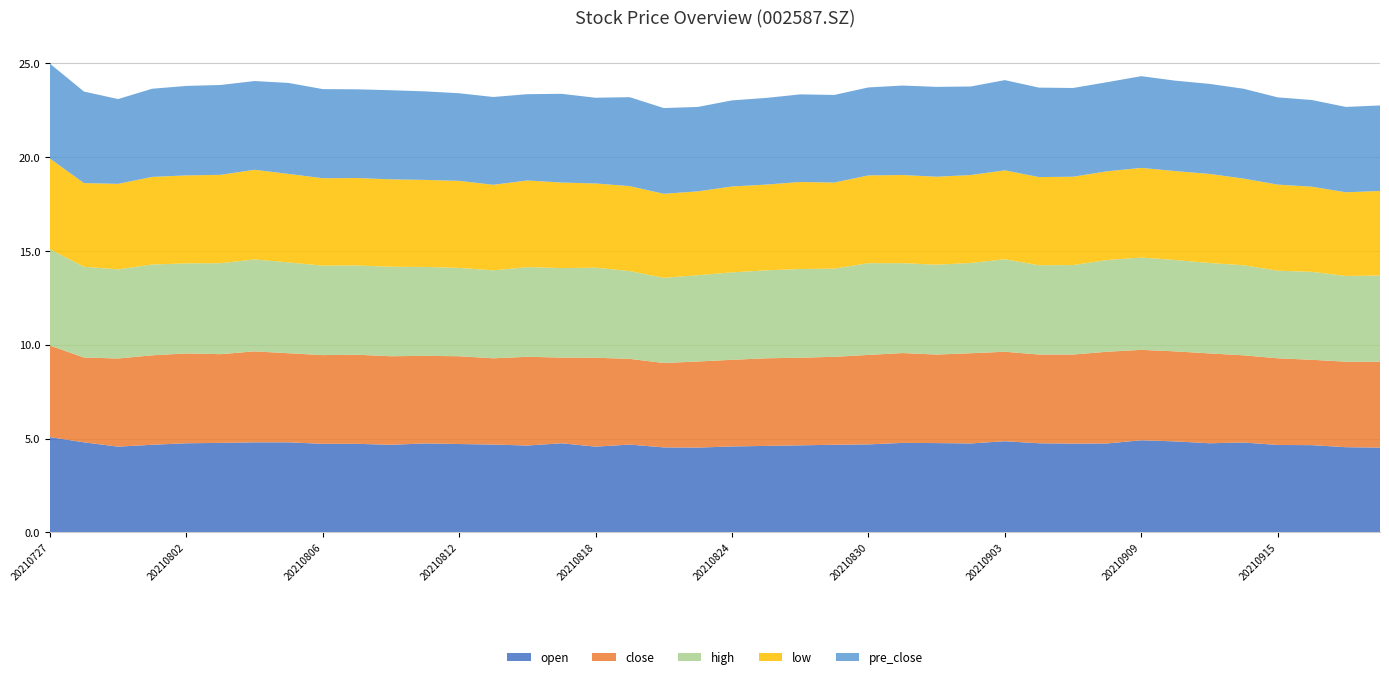

Reading right to left, list all the values displayed in this chart.

open: 4.5	4.5	4.7	4.7	4.8	4.8	4.8	4.9	4.7	4.7	4.8	4.9	4.7	4.8	4.8	4.7	4.7	4.6	4.6	4.6	4.5	4.5	4.7	4.6	4.8	4.6	4.7	4.7	4.7	4.7	4.7	4.7	4.8	4.8	4.8	4.8	4.7	4.6	4.8	5.1
close: 4.6	4.6	4.5	4.6	4.7	4.8	4.8	4.8	4.9	4.8	4.7	4.8	4.8	4.7	4.8	4.8	4.7	4.7	4.7	4.6	4.6	4.5	4.6	4.7	4.6	4.7	4.6	4.7	4.7	4.7	4.8	4.7	4.8	4.8	4.7	4.8	4.8	4.7	4.5	4.9
high: 4.6	4.6	4.7	4.7	4.8	4.8	4.9	4.9	4.9	4.8	4.8	4.9	4.8	4.8	4.8	4.9	4.7	4.7	4.7	4.7	4.6	4.5	4.7	4.8	4.8	4.8	4.7	4.7	4.7	4.8	4.8	4.8	4.8	4.9	4.8	4.8	4.8	4.8	4.8	5.1
low: 4.5	4.5	4.5	4.6	4.6	4.8	4.7	4.8	4.7	4.7	4.7	4.7	4.7	4.7	4.7	4.7	4.6	4.6	4.6	4.6	4.5	4.5	4.5	4.5	4.6	4.6	4.6	4.6	4.6	4.7	4.7	4.7	4.7	4.8	4.7	4.7	4.7	4.6	4.5	4.8
pre_close: 4.6	4.5	4.6	4.7	4.8	4.8	4.8	4.9	4.8	4.7	4.8	4.8	4.7	4.8	4.8	4.7	4.7	4.7	4.6	4.6	4.5	4.6	4.7	4.6	4.7	4.6	4.7	4.7	4.7	4.8	4.7	4.8	4.8	4.7	4.8	4.8	4.7	4.5	4.9	5.1